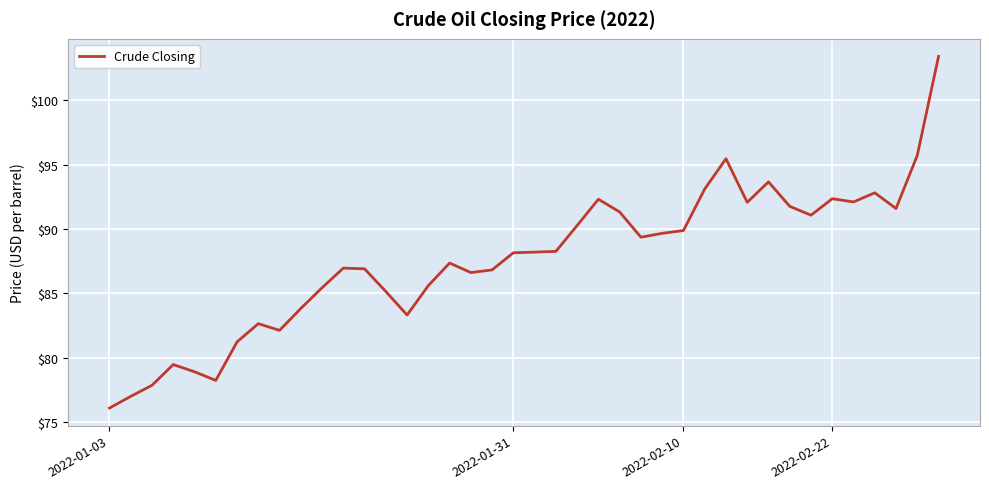

What is the minimum value shown in the chart?

76.1